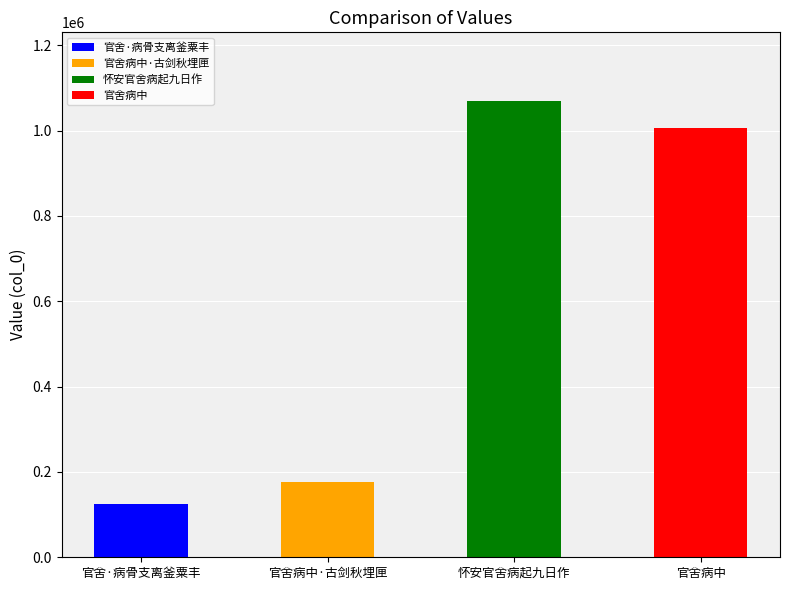

What is the greatest value displayed?

1069949